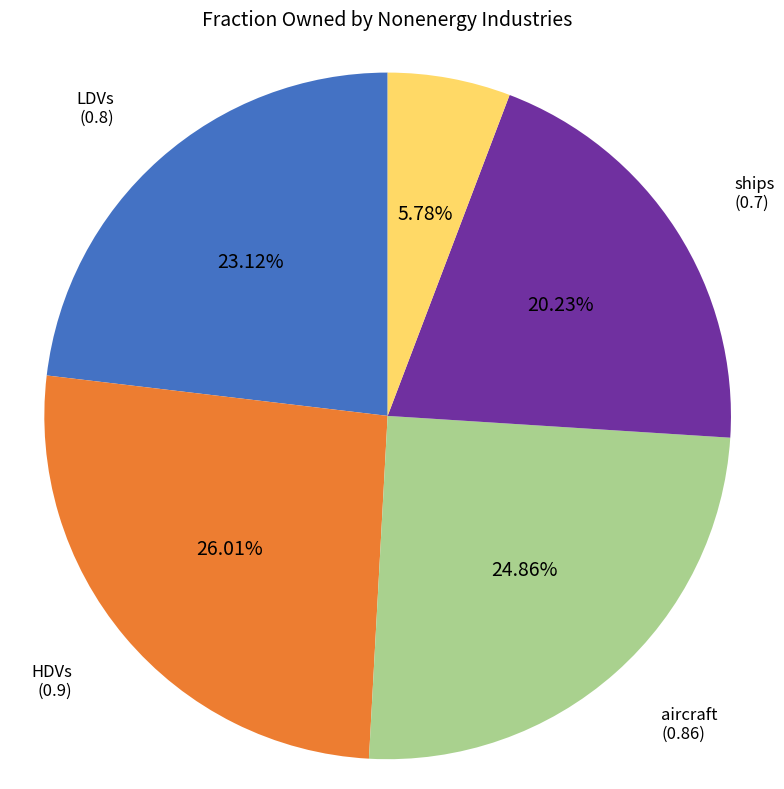

Is there any slice that represents more than half of the pie?

No